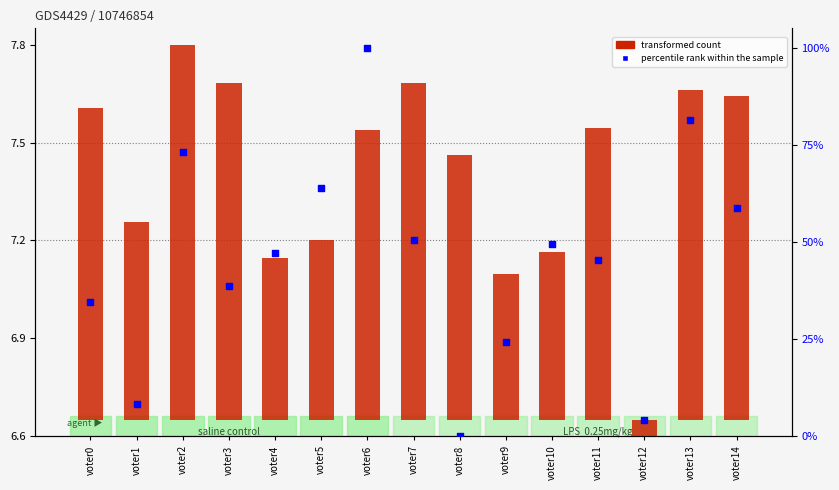

Which series has the widest spread of Y values?

percentile rank within the sample